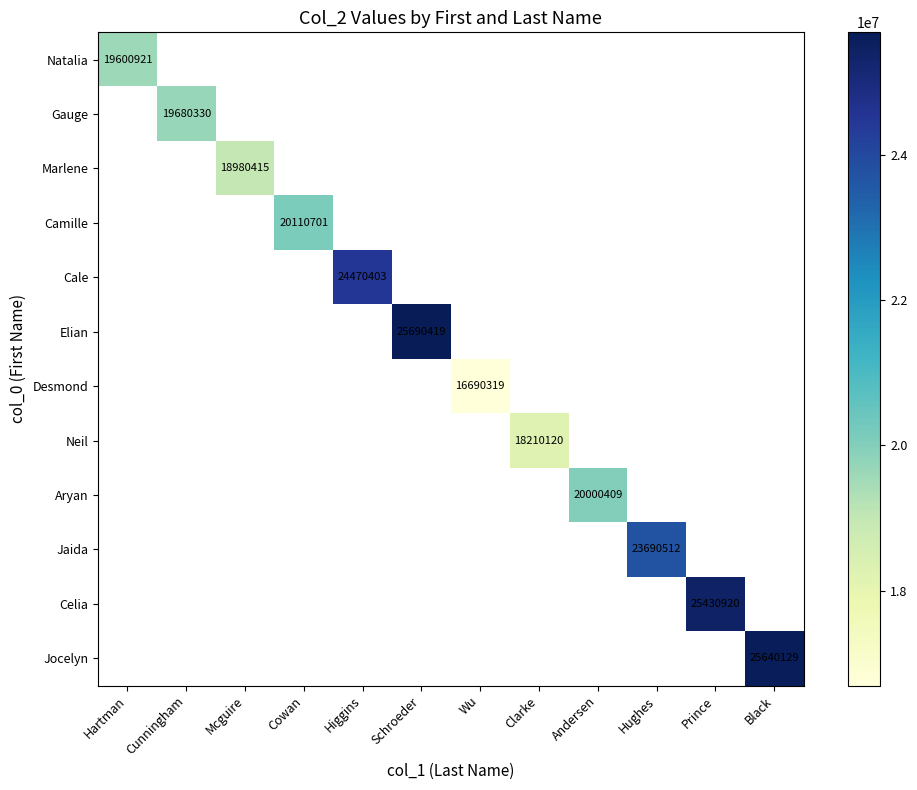

At how many categories does at least one series exceed 22523068?

5